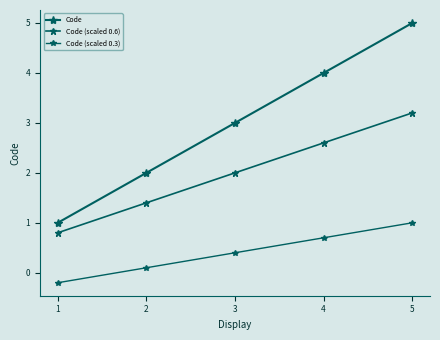

True or false: Code has more than 0 interior local peaks.

False